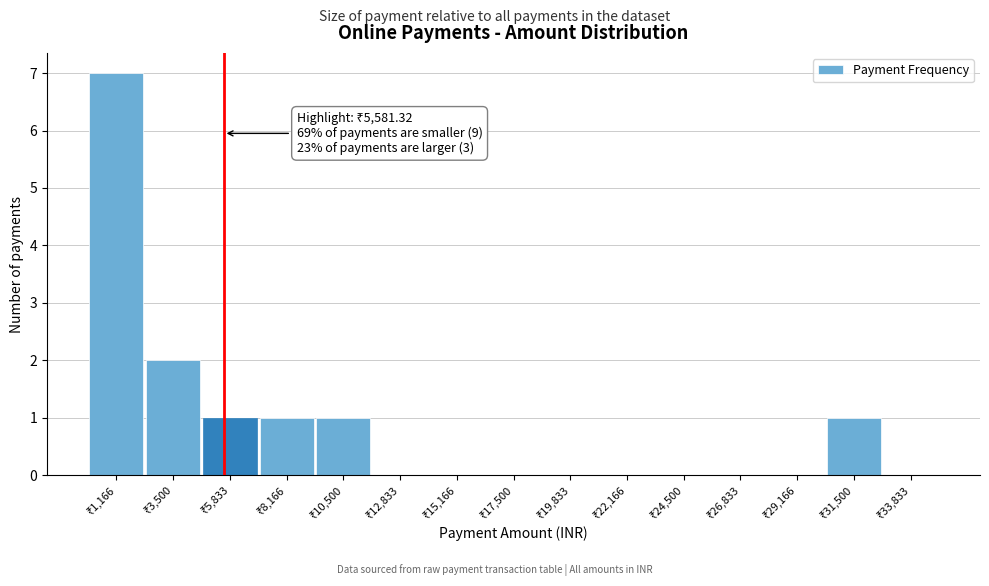

Which range on the x-axis has the tallest bar?

0 to 2500